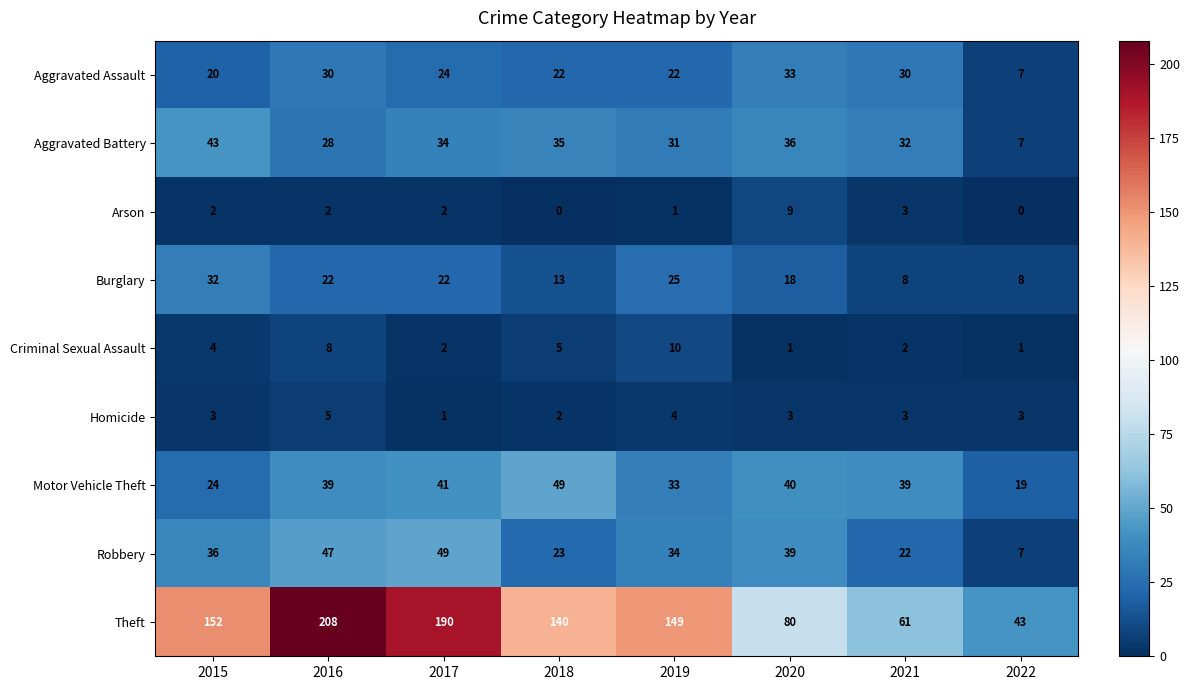

Where is Aggravated Battery nearest to the value 25?

2016